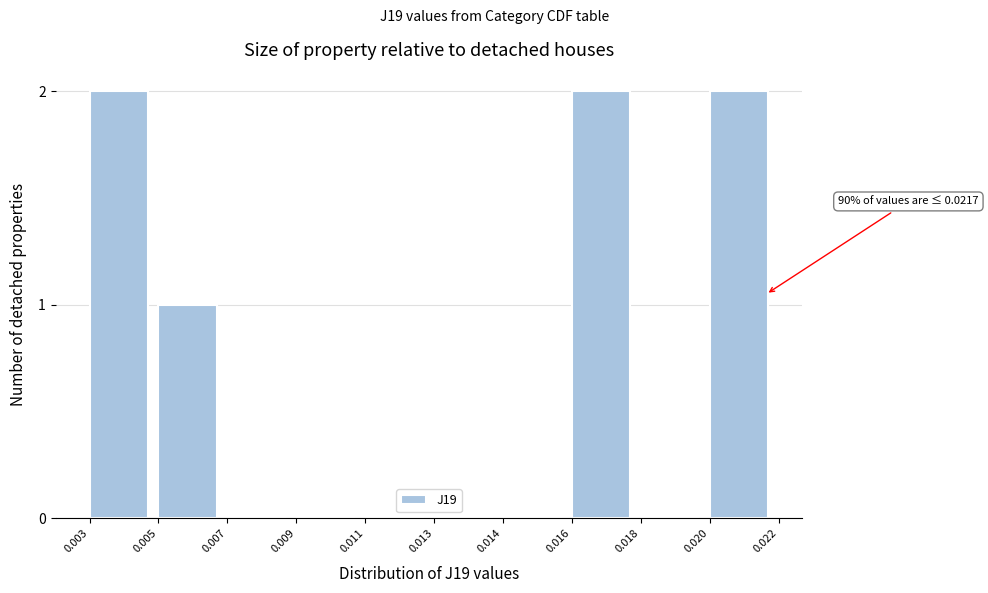

Reading right to left, extract all data points from this chart.

0.020=2	0.018=0	0.016=2	0.014=0	0.013=0	0.011=0	0.009=0	0.007=0	0.005=1	0.003=2